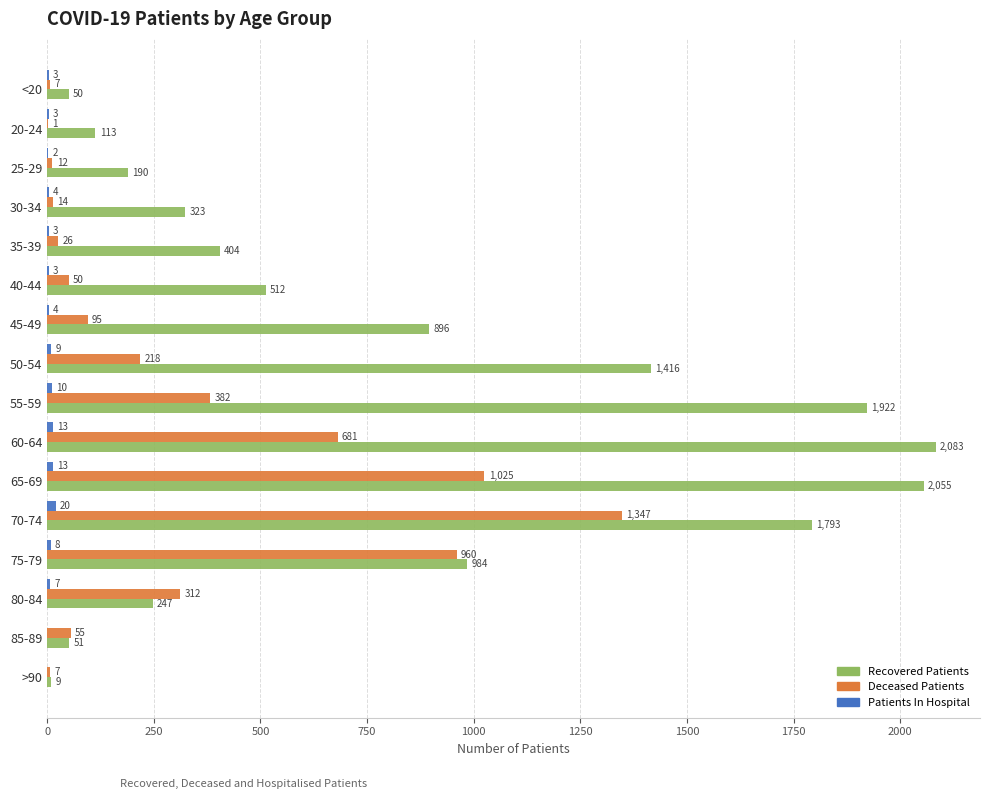

Which series has the largest total across all categories?

Recovered Patients